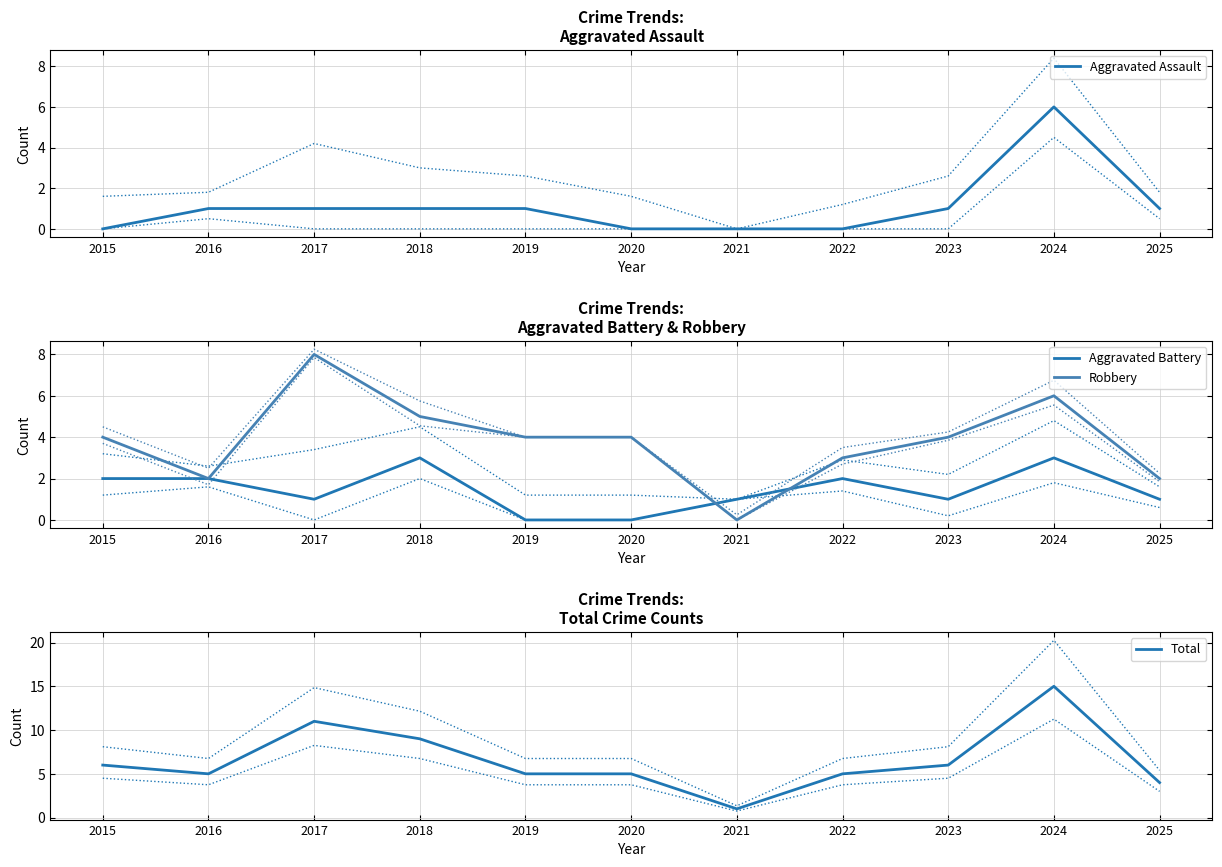

Reading left to right, what are all the values shown in this chart?

Aggravated Assault: 2015=0	2016=1	2017=1	2018=1	2019=1	2020=0	2021=0	2022=0	2023=1	2024=6	2025=1
Aggravated Battery: 2015=2	2016=2	2017=1	2018=3	2019=0	2020=0	2021=1	2022=2	2023=1	2024=3	2025=1
Robbery: 2015=4	2016=2	2017=8	2018=5	2019=4	2020=4	2021=0	2022=3	2023=4	2024=6	2025=2
Total: 2015=6	2016=5	2017=11	2018=9	2019=5	2020=5	2021=1	2022=5	2023=6	2024=15	2025=4